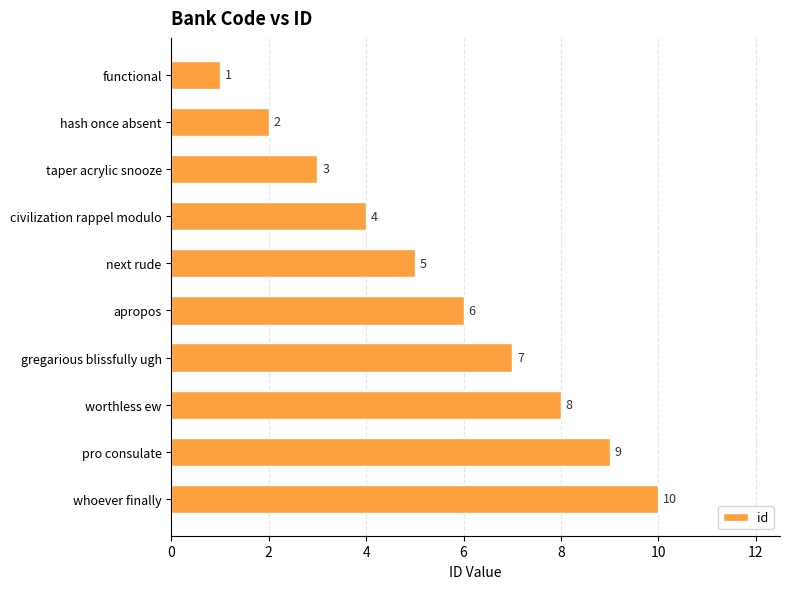

What is the change in value from gregarious blissfully ugh to worthless ew?

+1